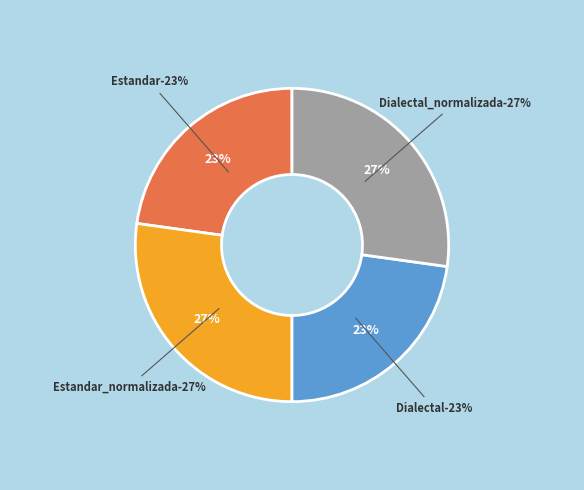

How many slices are in this pie chart?

4